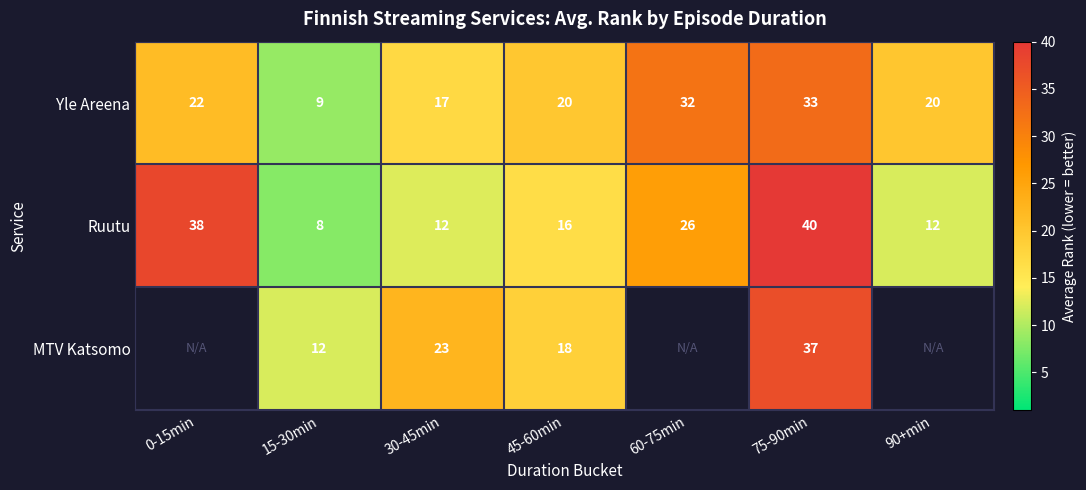

The Yle Areena series shows 16.6 at 60-75min. True or false?

False